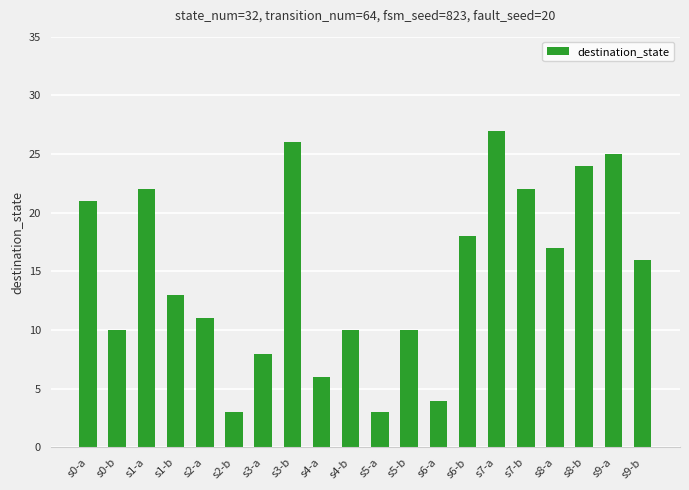

True or false: the data shows 12 at s6-b.

False